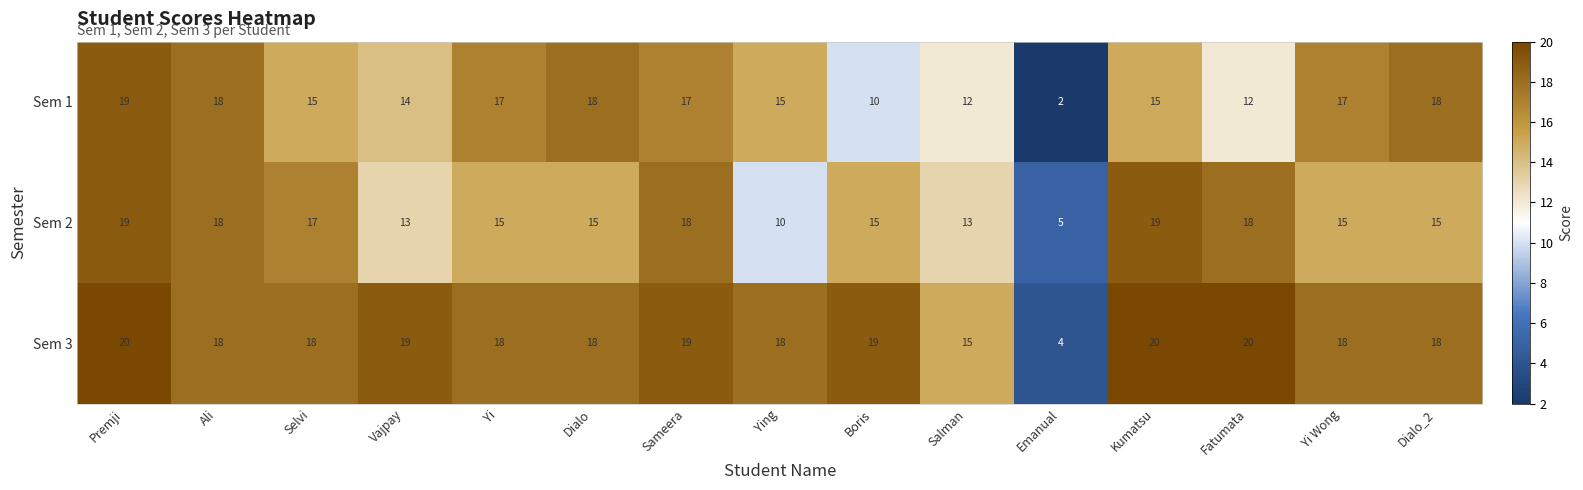

What is the total value across all series at Dialo_2?

51